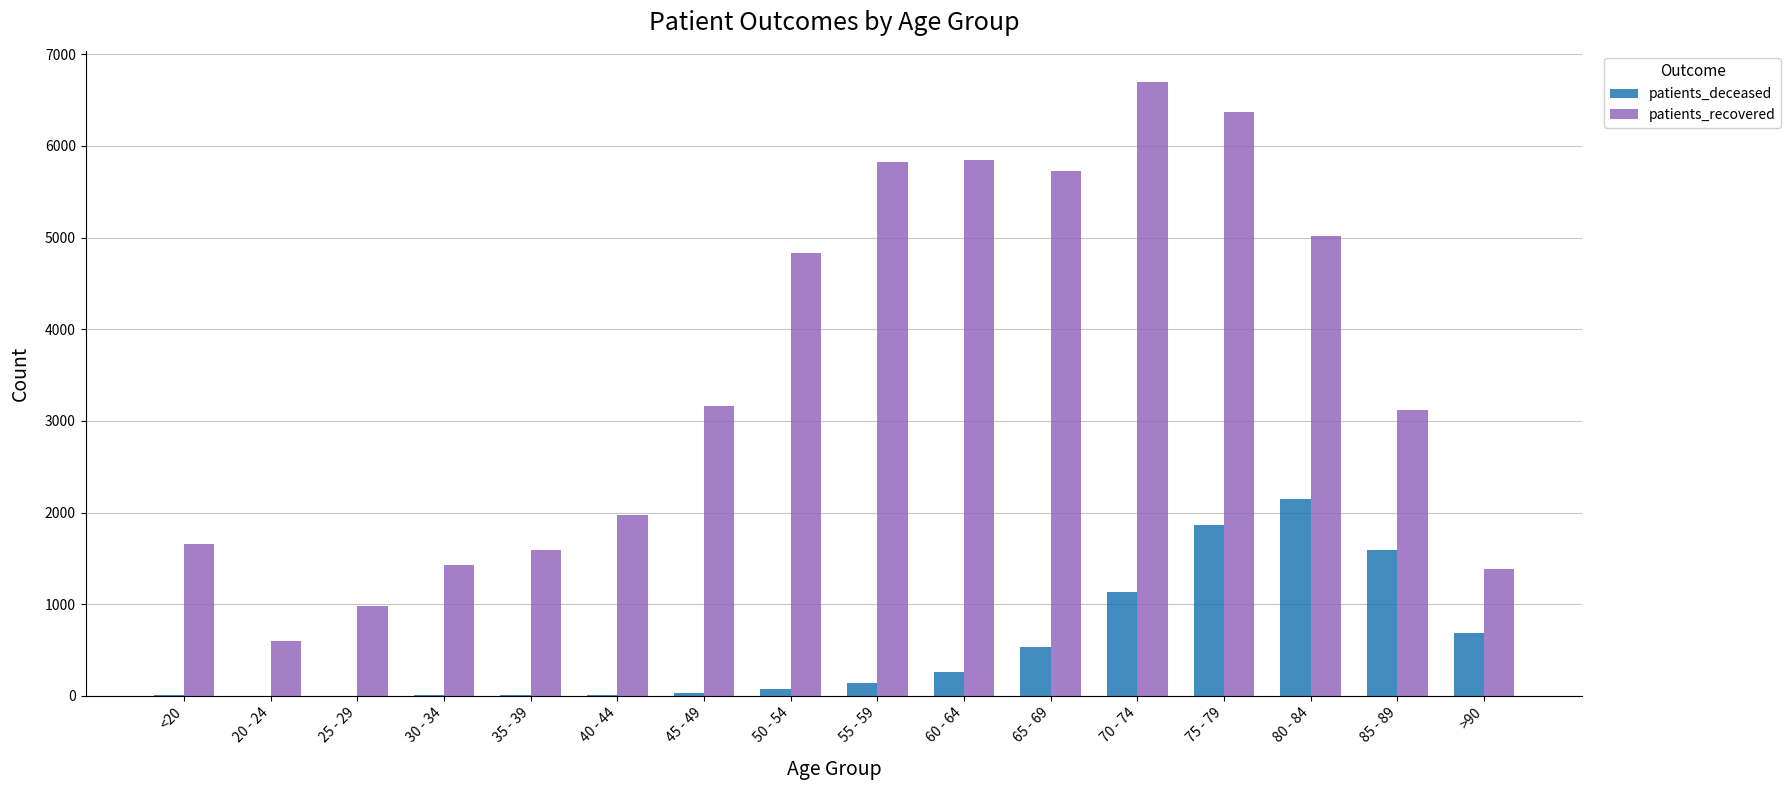

Between 45 - 49 and >90, which series saw the biggest shift?

patients_recovered